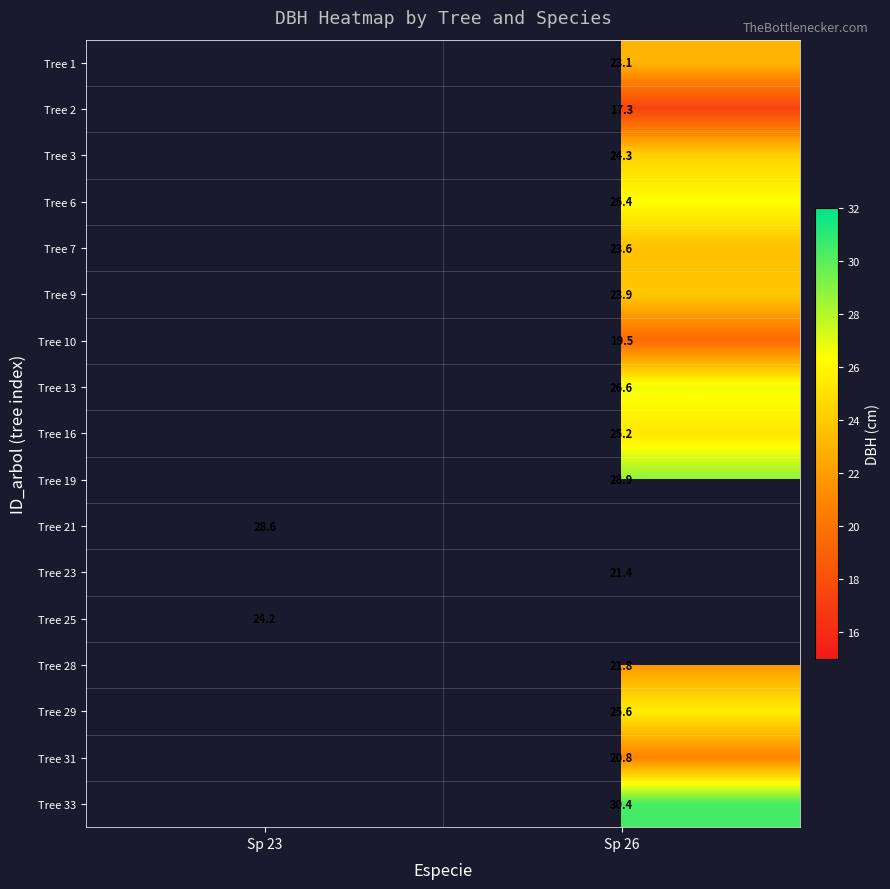

Is it true that Tree 1 equals 23.1 at Sp 26?

True